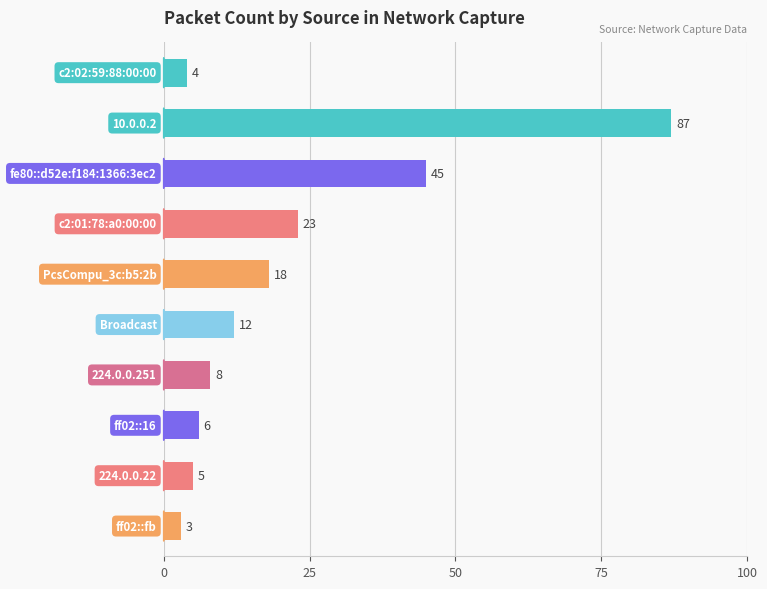

What is the sum of all values?

211